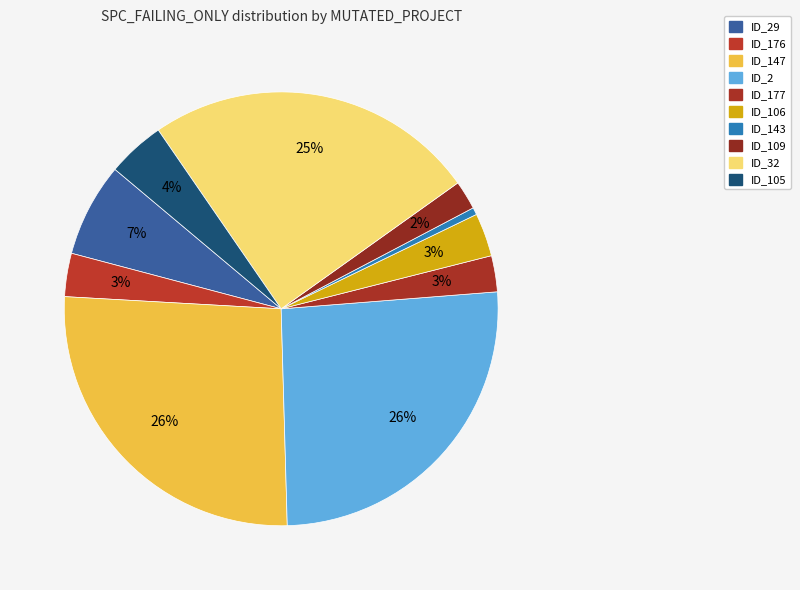

What is the largest slice in the pie chart?

_MultipleBugs_.NOB_1.ID_147